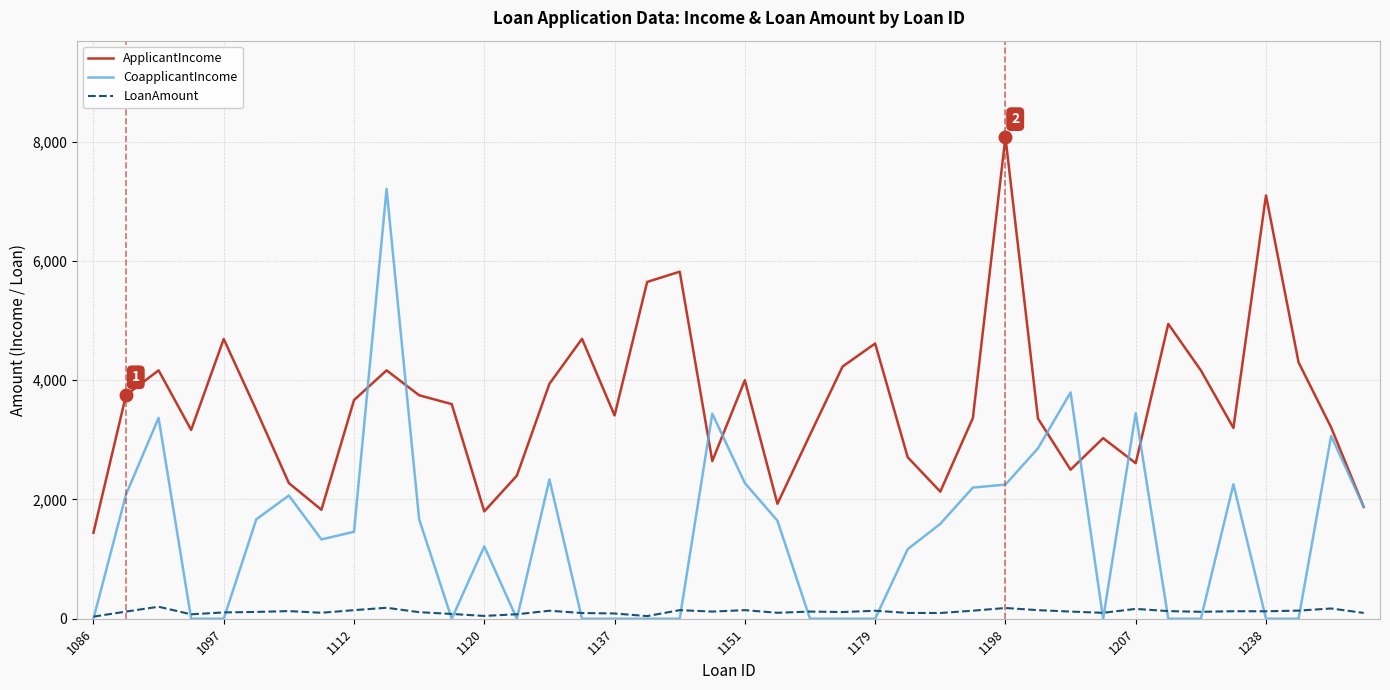

True or false: LoanAmount and ApplicantIncome cross at least once.

False